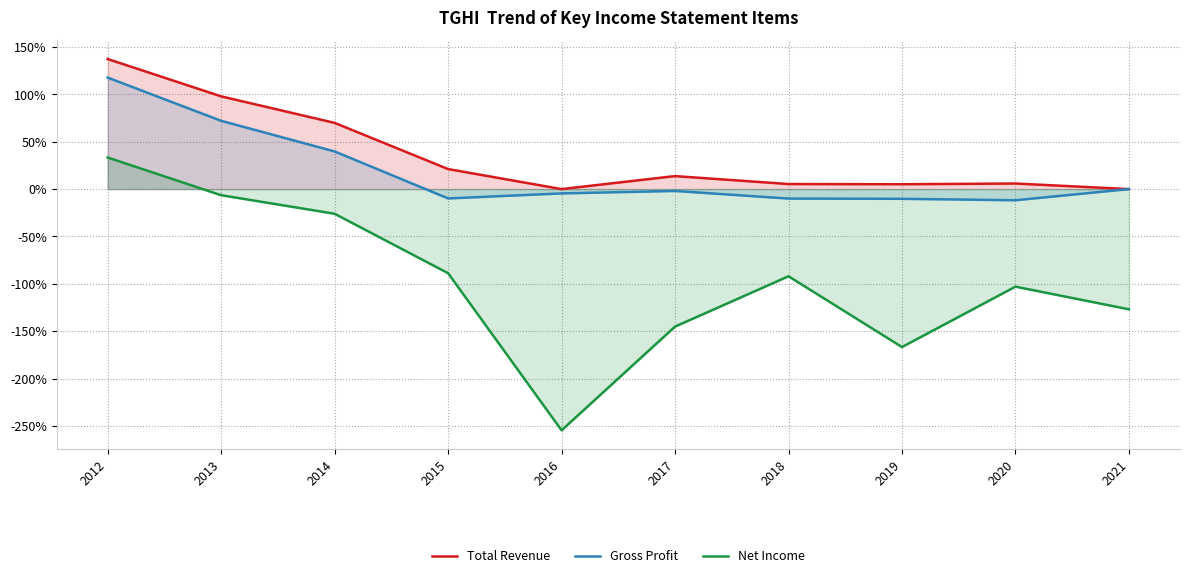

How many distinct data groups are displayed?

3